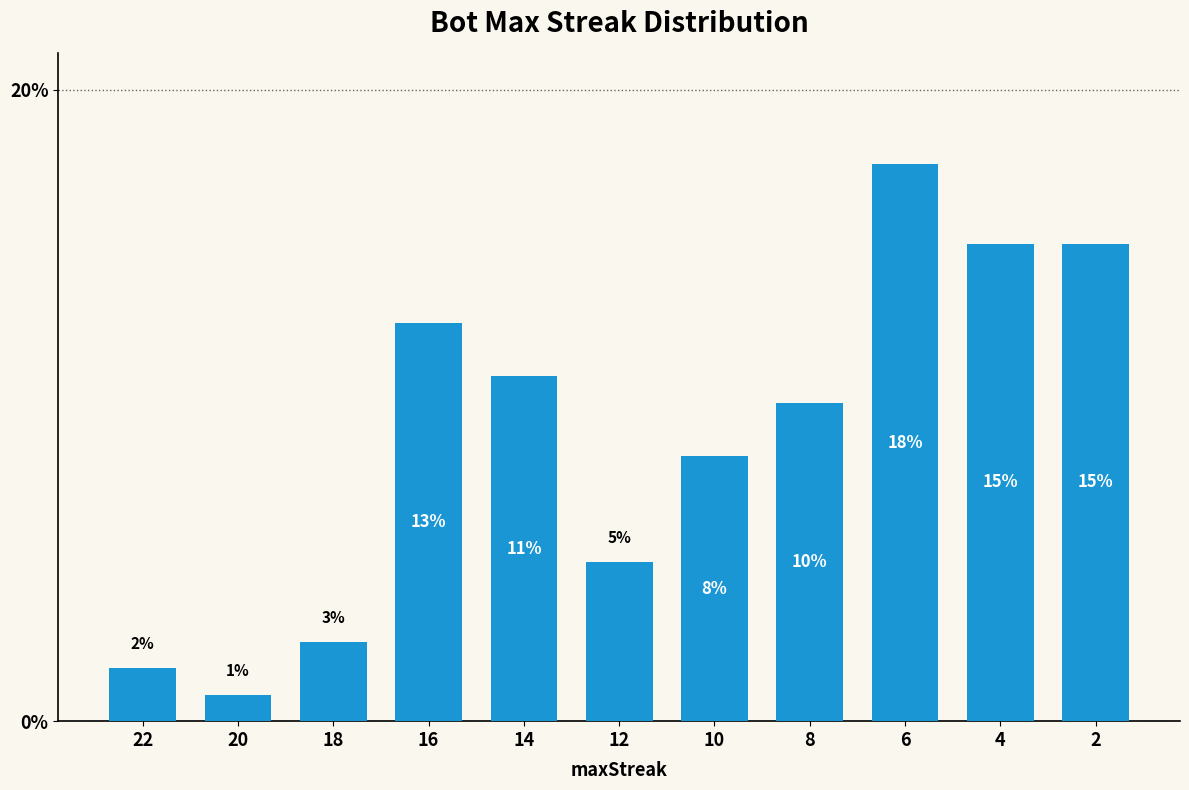

Reading left to right, extract all data points from this chart.

22=1.7	20=0.8	18=2.5	16=12.6	14=10.9	12=5.0	10=8.4	8=10.1	6=17.6	4=15.1	2=15.1